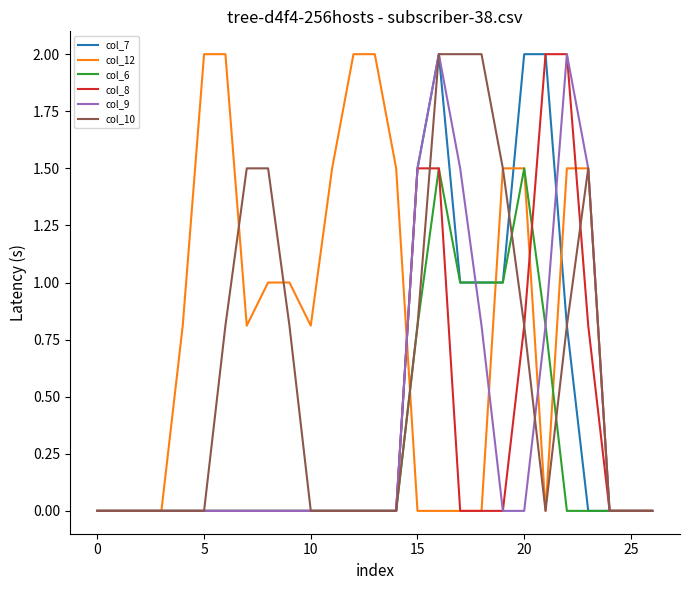

What is the maximum value shown in the chart?

2.0